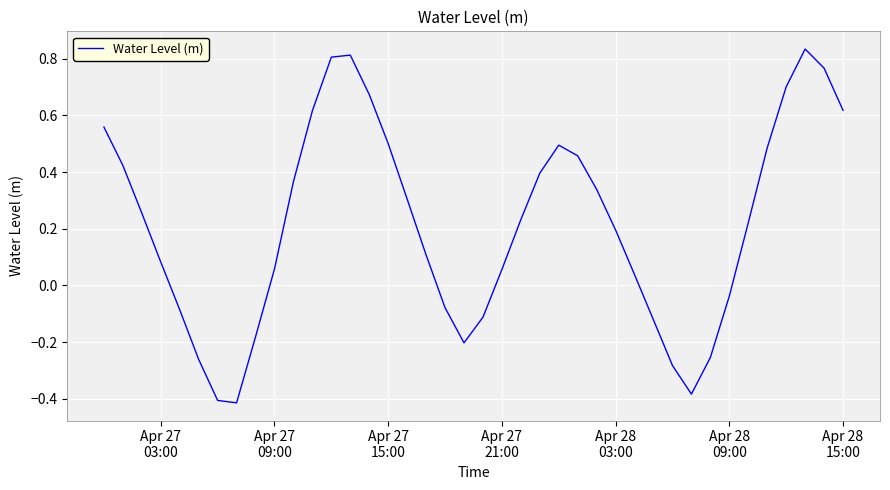

What is the difference between the maximum and minimum values?

1.2